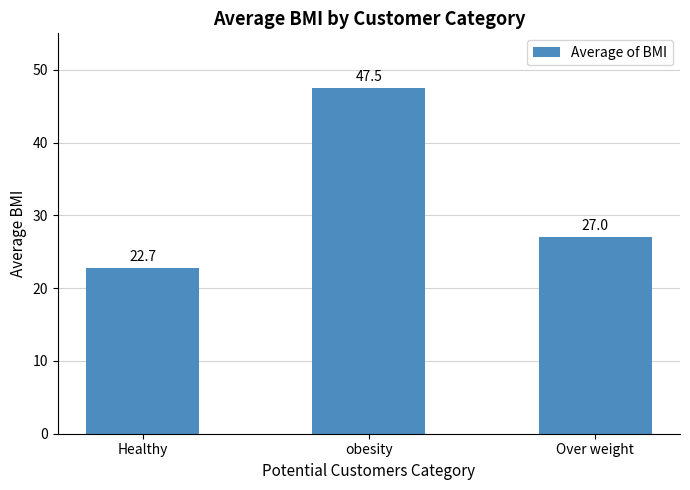

List the labels in order of value, largest first.

obesity, Over weight, Healthy